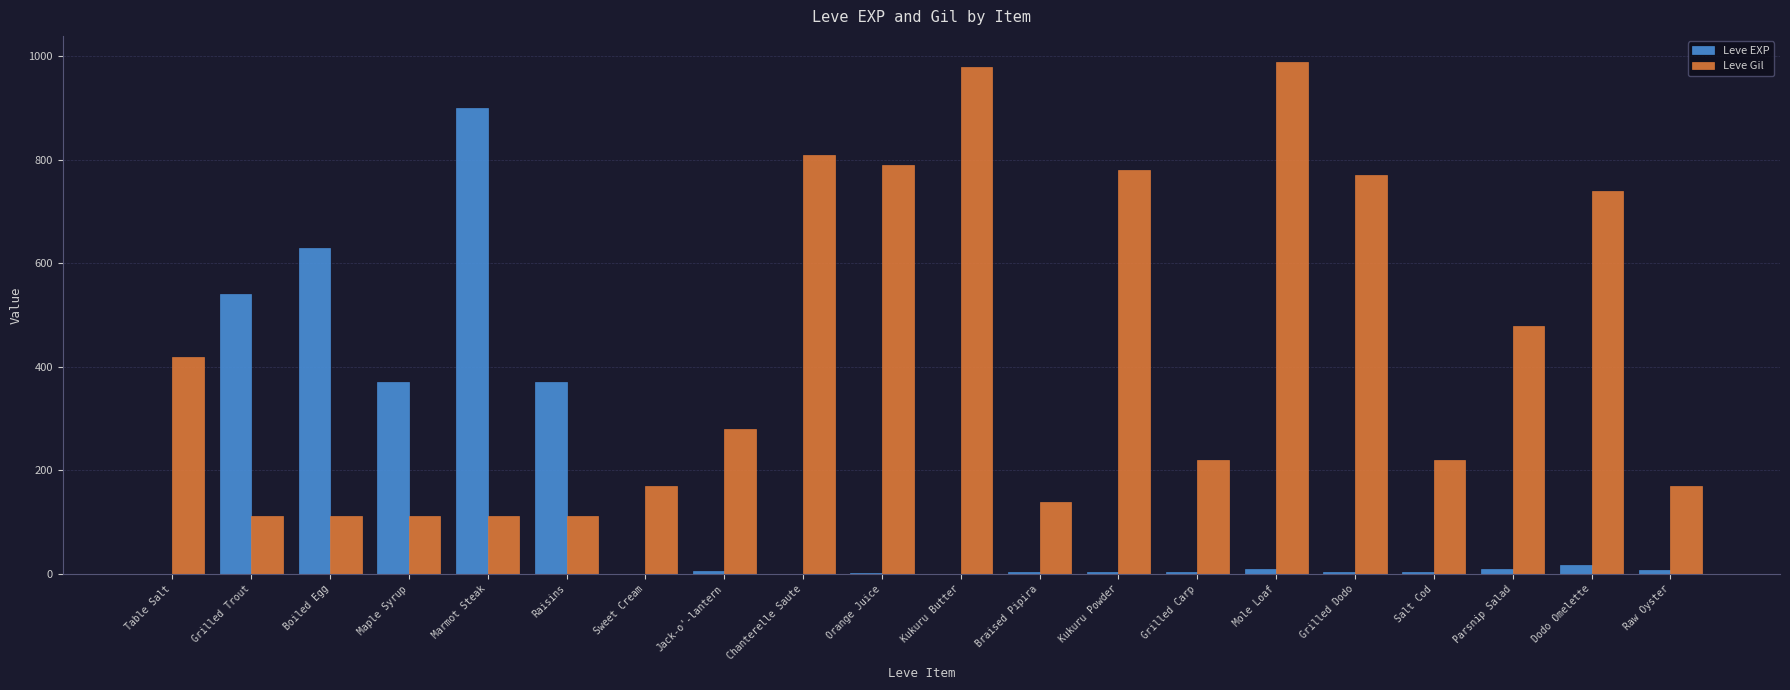

Is it true that Leve Gil equals 70 at Raisins?

False